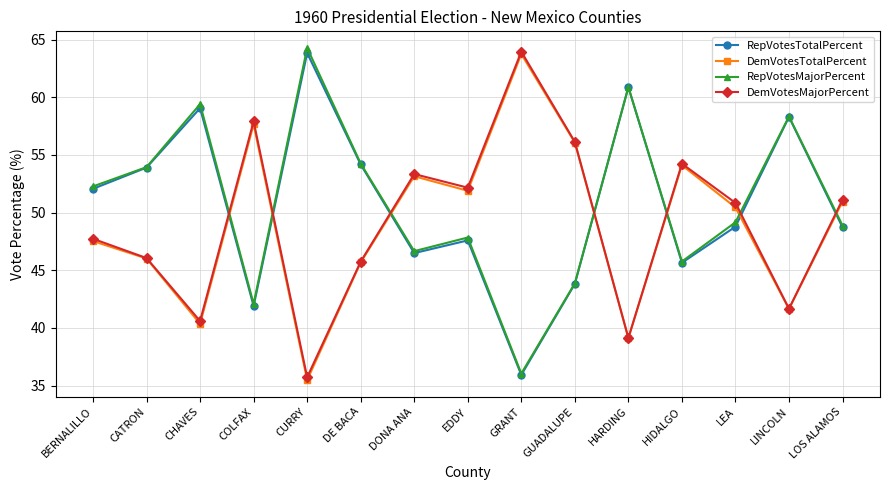

Which category has the highest value across all series?

CURRY